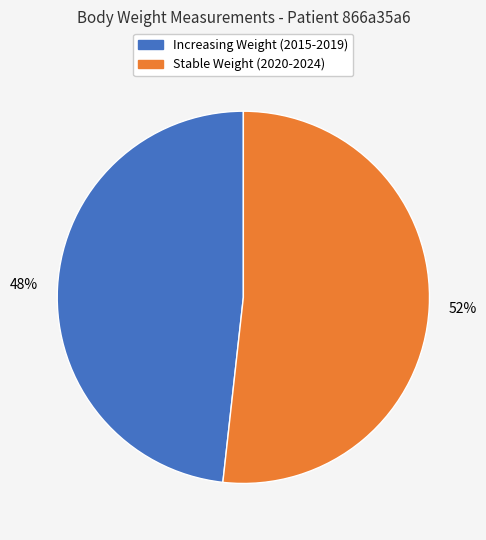

To the nearest percent, what is the difference between the largest and smallest slice percentages?

4%